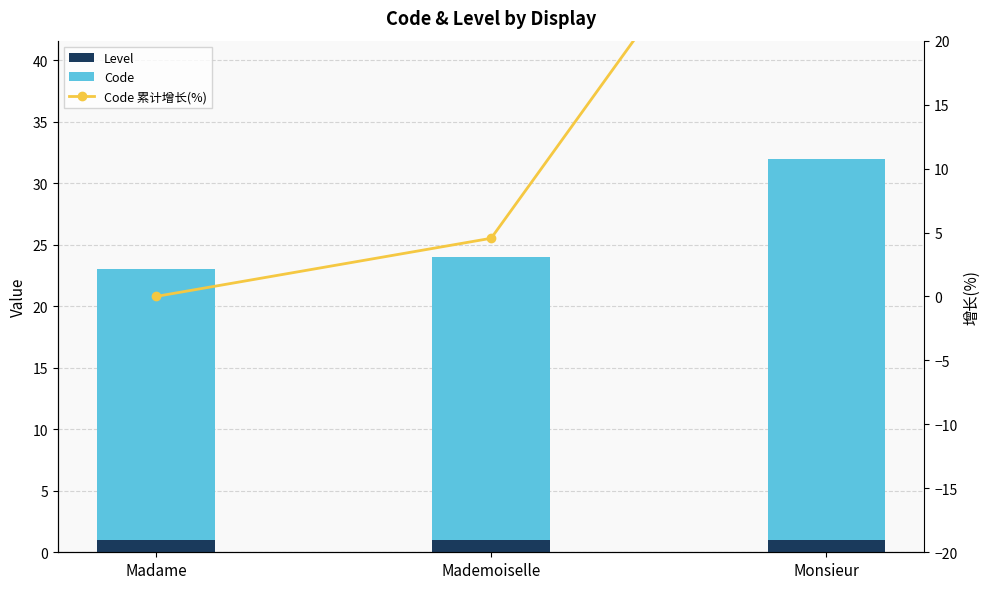

Which has a higher value, Mademoiselle or Madame?

Mademoiselle